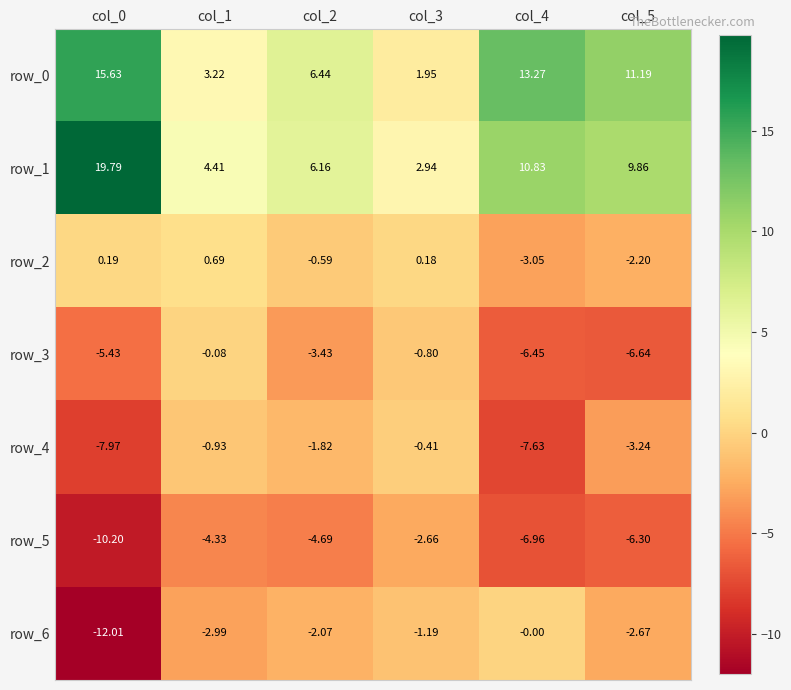

Is the value of row_5 at col_0 greater than the value of row_4 at col_4?

No